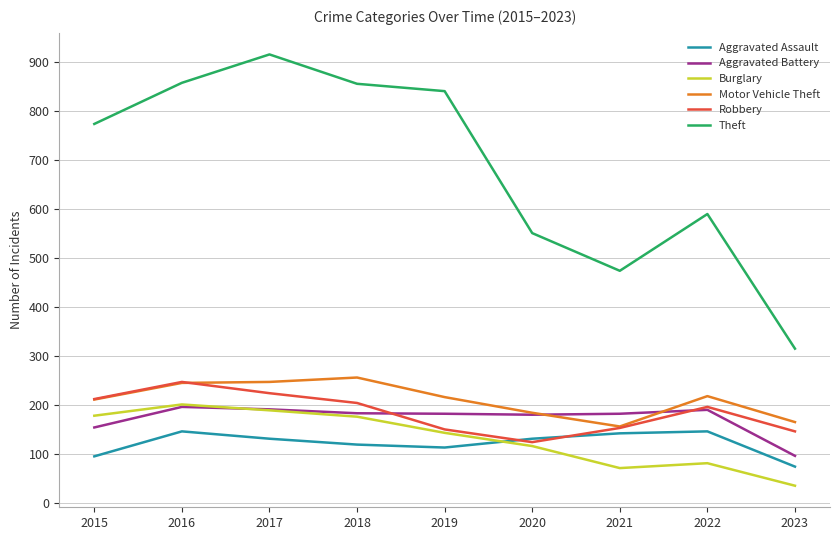

Which series has the largest total across all categories?

Theft